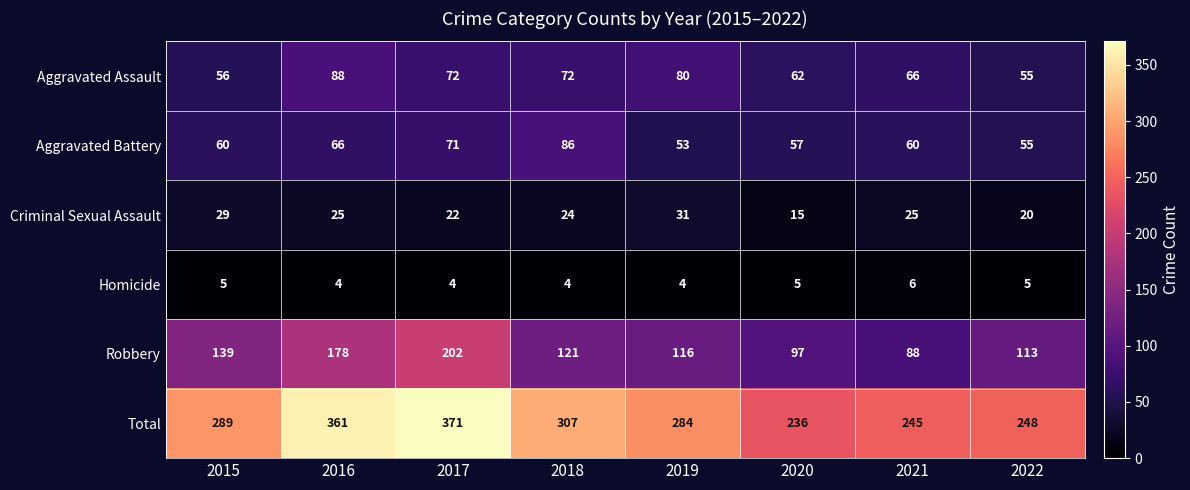

Where does the Criminal Sexual Assault series first go above 25?

2015